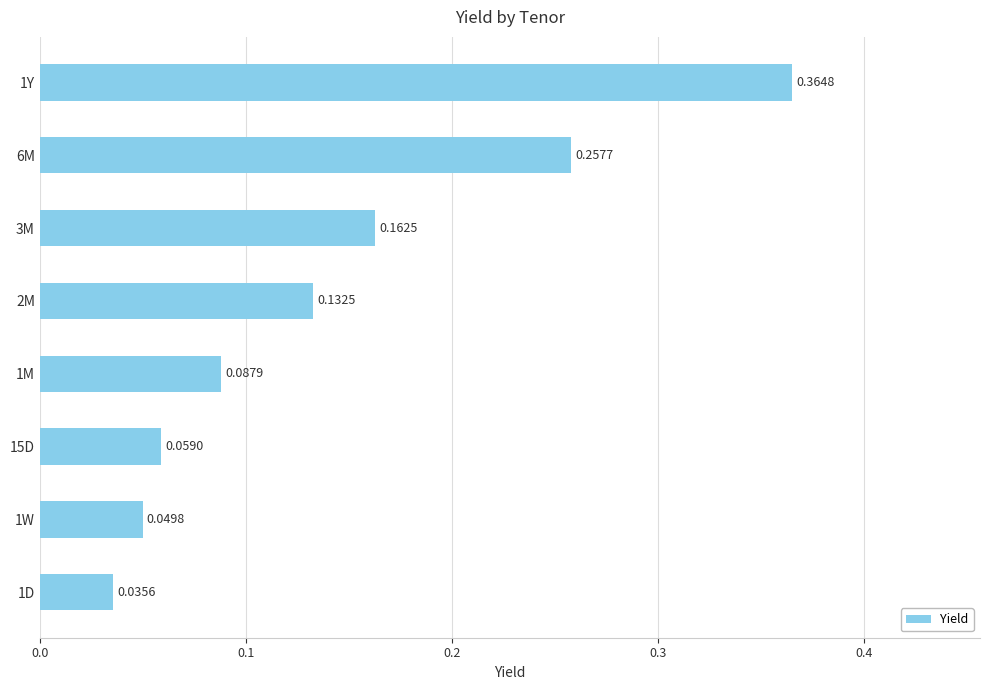

Between 1W and 1M, which is larger?

1M